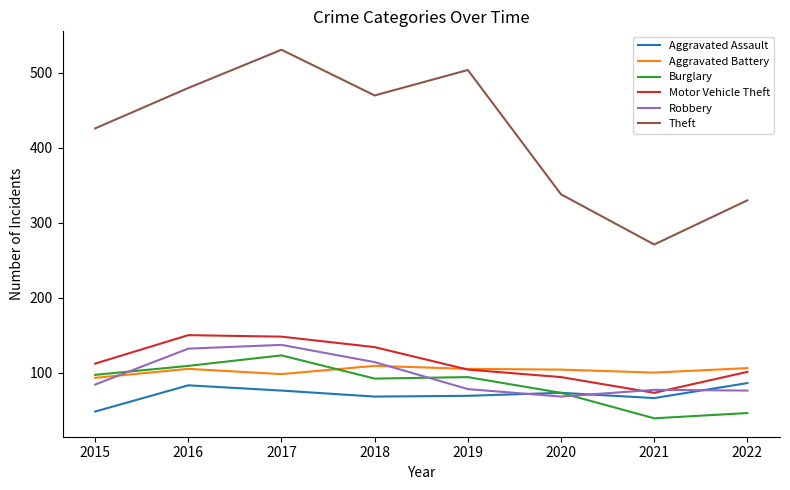

What is the difference between the Aggravated Assault values at 2021 and 2017?

10